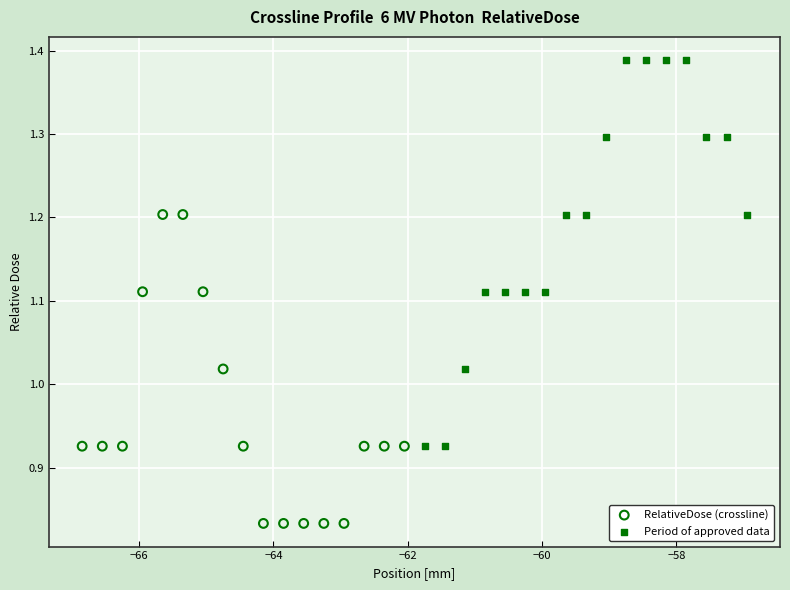

Which series has the widest spread of Y values?

Period of approved data